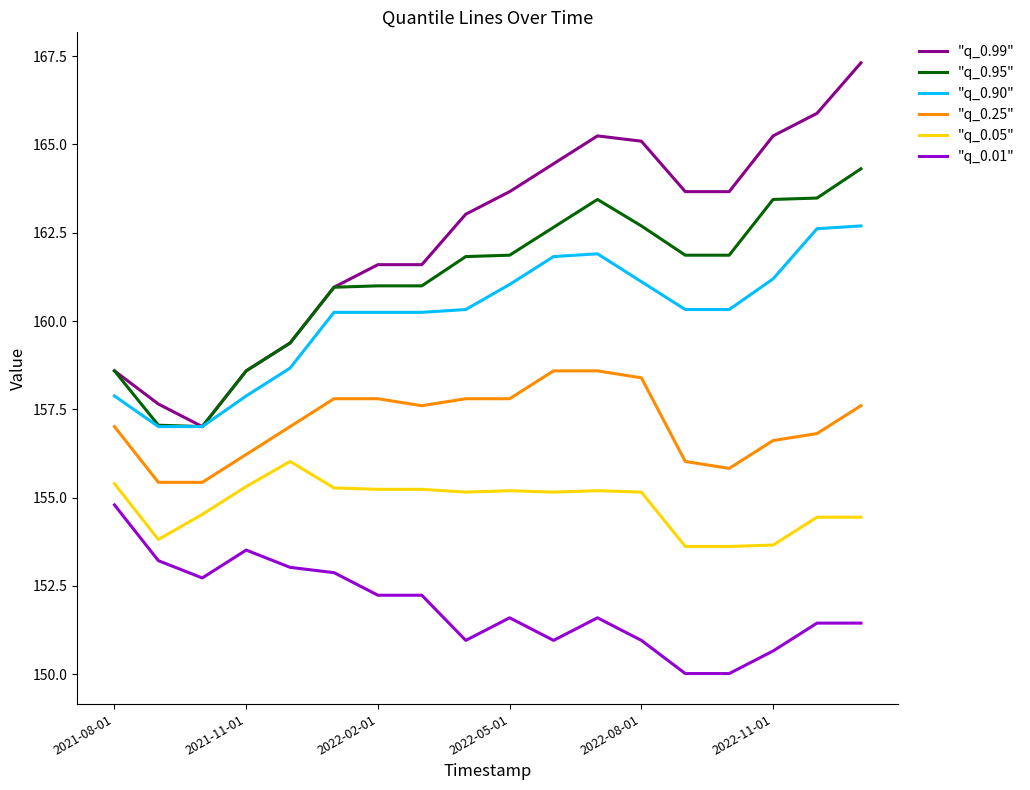

What is the maximum value shown in the chart?

167.3